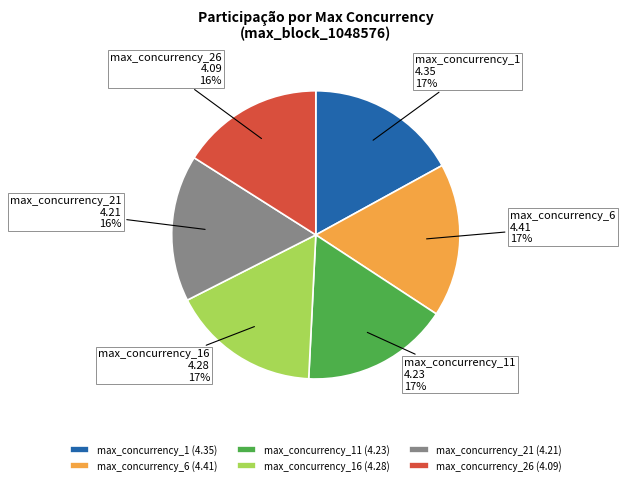

Count the number of slices in the pie.

6